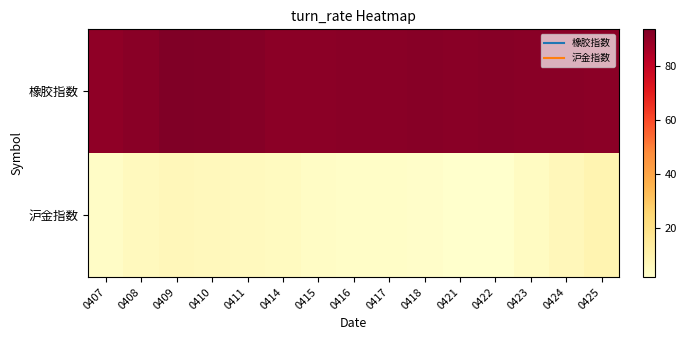

Reading left to right, what are all the values shown in this chart?

橡胶指数: 0407=90.6	0408=91.8	0409=93.6	0410=93.0	0411=92.2	0414=91.1	0415=91.3	0416=91.6	0417=91.7	0418=92.0	0421=91.6	0422=92.0	0423=91.8	0424=91.5	0425=91.2
沪金指数: 0407=3.1	0408=5.3	0409=6.3	0410=5.6	0411=5.2	0414=4.5	0415=3.7	0416=3.0	0417=2.8	0418=2.6	0421=1.9	0422=1.6	0423=4.4	0424=6.4	0425=8.5